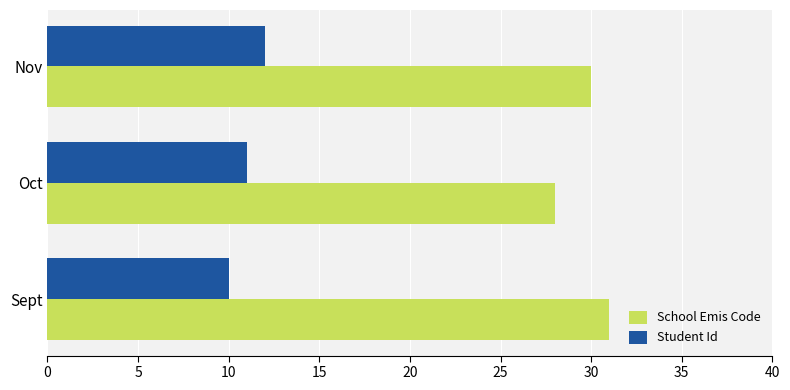

True or false: Student Id has a value of 12 at Nov.

True